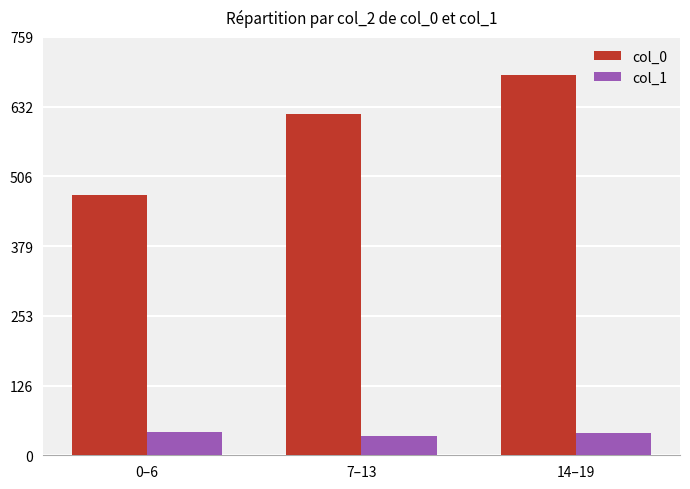

What is the spread (max minus min) of values at 14–19?

650